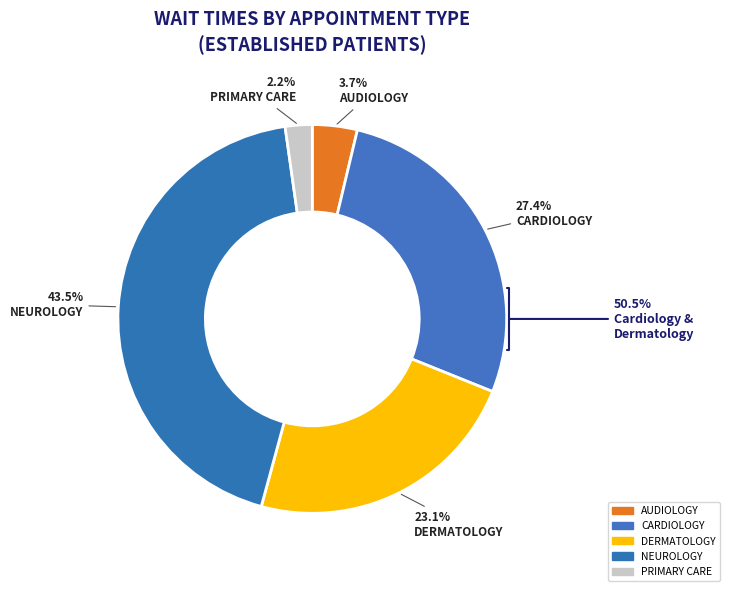

What percentage is the PRIMARY CARE slice, to the nearest percent?

2%